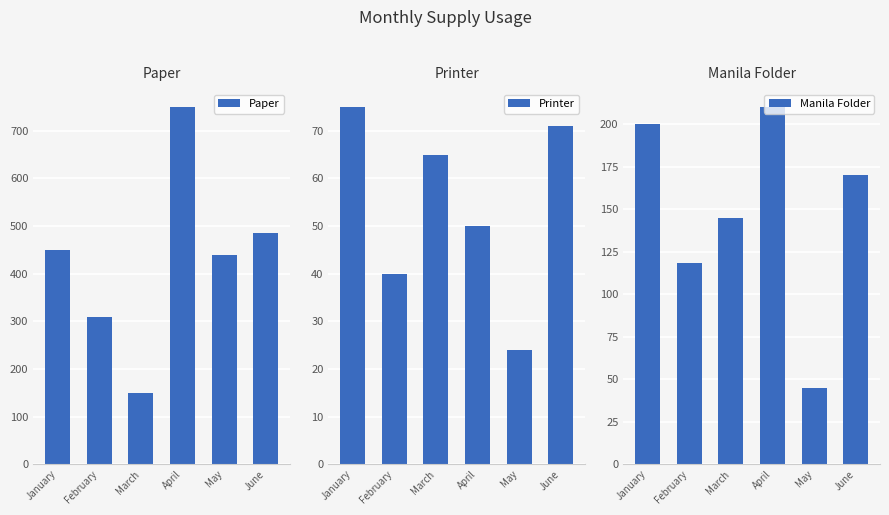

Rank the series at February from highest to lowest value.

Paper, Manila Folder, Printer